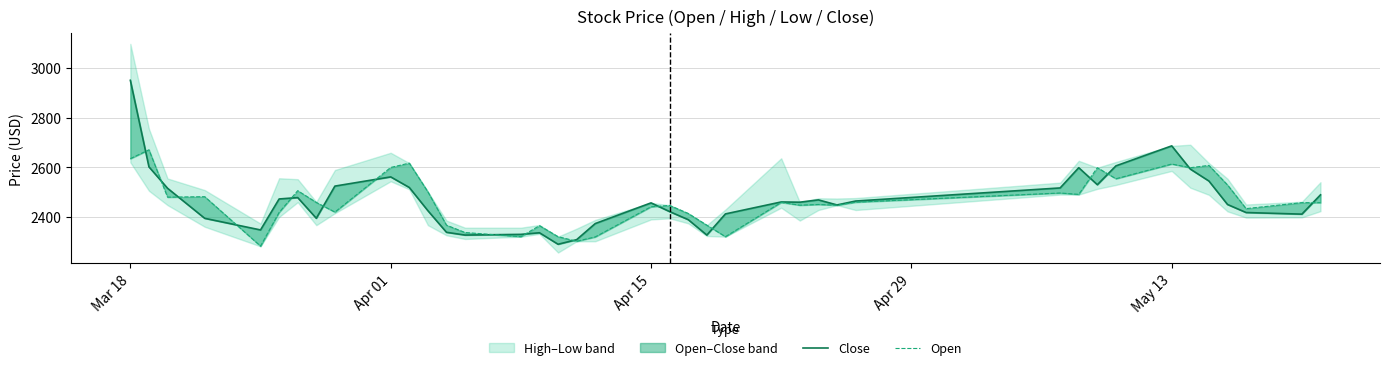

Which series has the widest spread of values?

Close